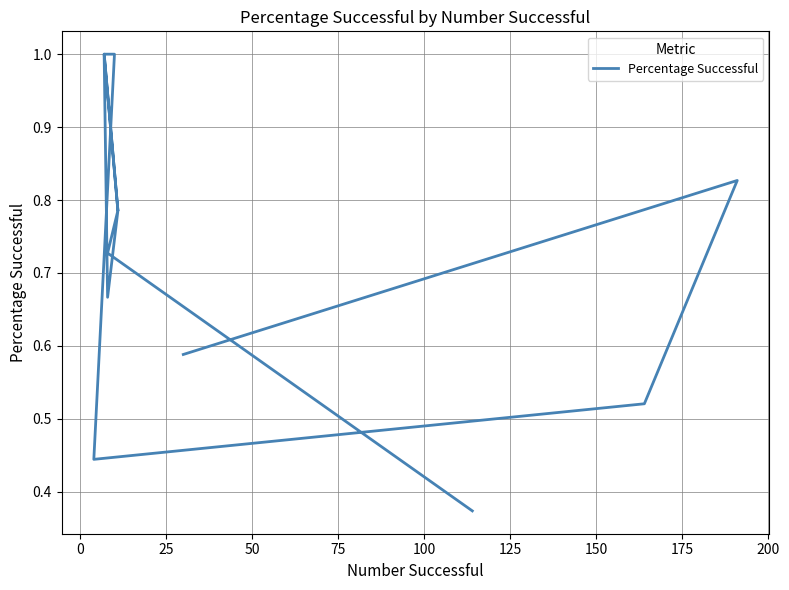

How many interior local valleys (lower than both neighbors) does the data have?

3